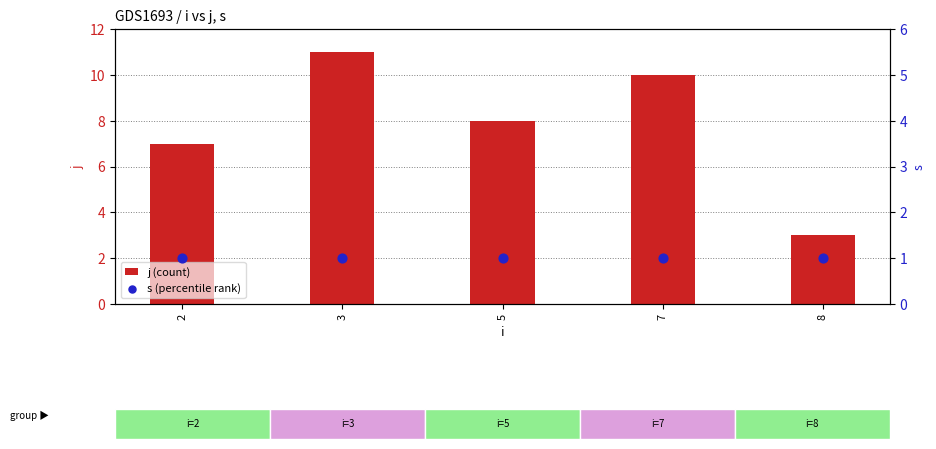

Which series has the largest total across all categories?

j (count)